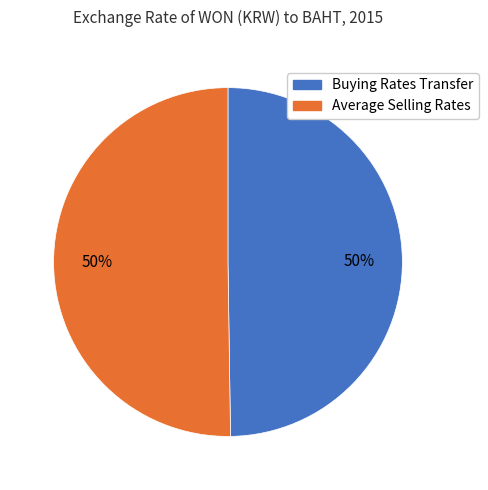

What percentage is the Buying Rates Transfer slice, to the nearest percent?

50%